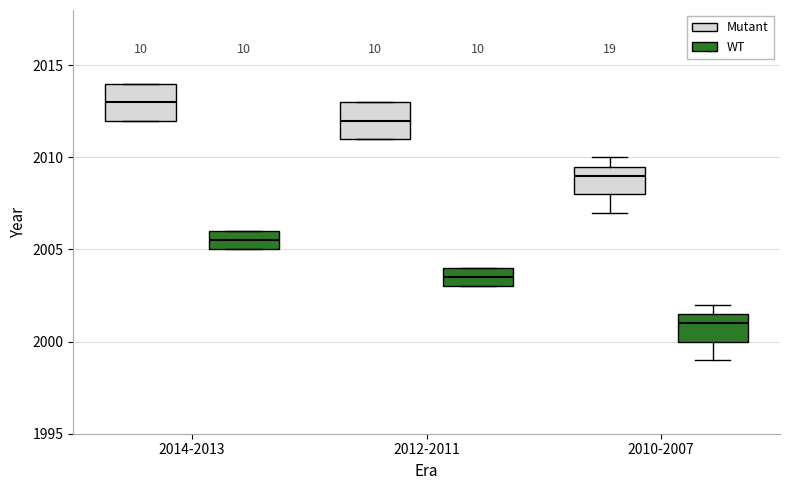

Reading left to right, read every box against the y-axis: the position of its median line, the range the box covers, and the ends of its whiskers. The values are not printed on the chart, so give them approximately, as read against the axis.

2014-2013 (Mutant): median 2013.0, box 2012.0 to 2014.0, whiskers 2012.0 to 2014.0
2014-2013 (WT): median 2005.5, box 2005.0 to 2006.0, whiskers 2005.0 to 2006.0
2012-2011 (Mutant): median 2012.0, box 2011.0 to 2013.0, whiskers 2011.0 to 2013.0
2012-2011 (WT): median 2003.5, box 2003.0 to 2004.0, whiskers 2003.0 to 2004.0
2010-2007 (Mutant): median 2009.0, box 2008.0 to 2009.5, whiskers 2007.0 to 2010.0
2010-2007 (WT): median 2001.0, box 2000.0 to 2001.5, whiskers 1999.0 to 2002.0